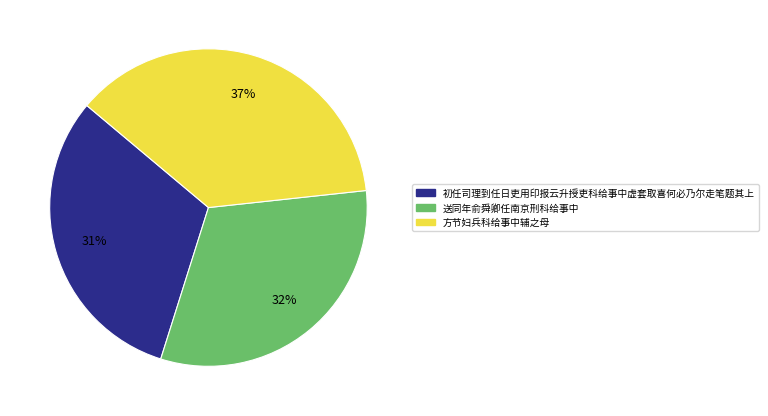

Which category has the biggest portion of the pie?

方节妇兵科给事中辅之母